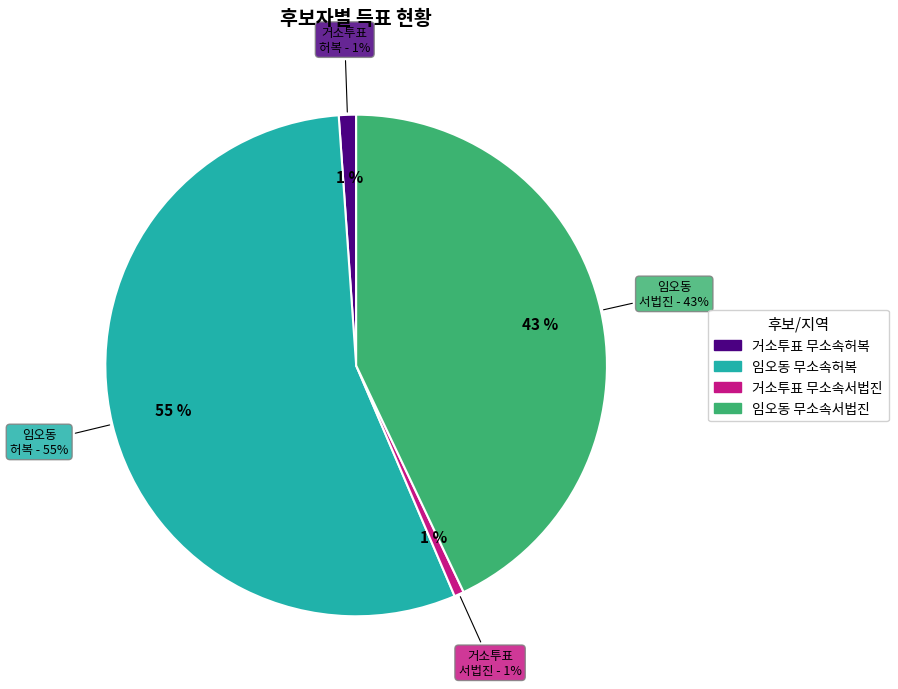

Is there a majority slice in this chart?

Yes